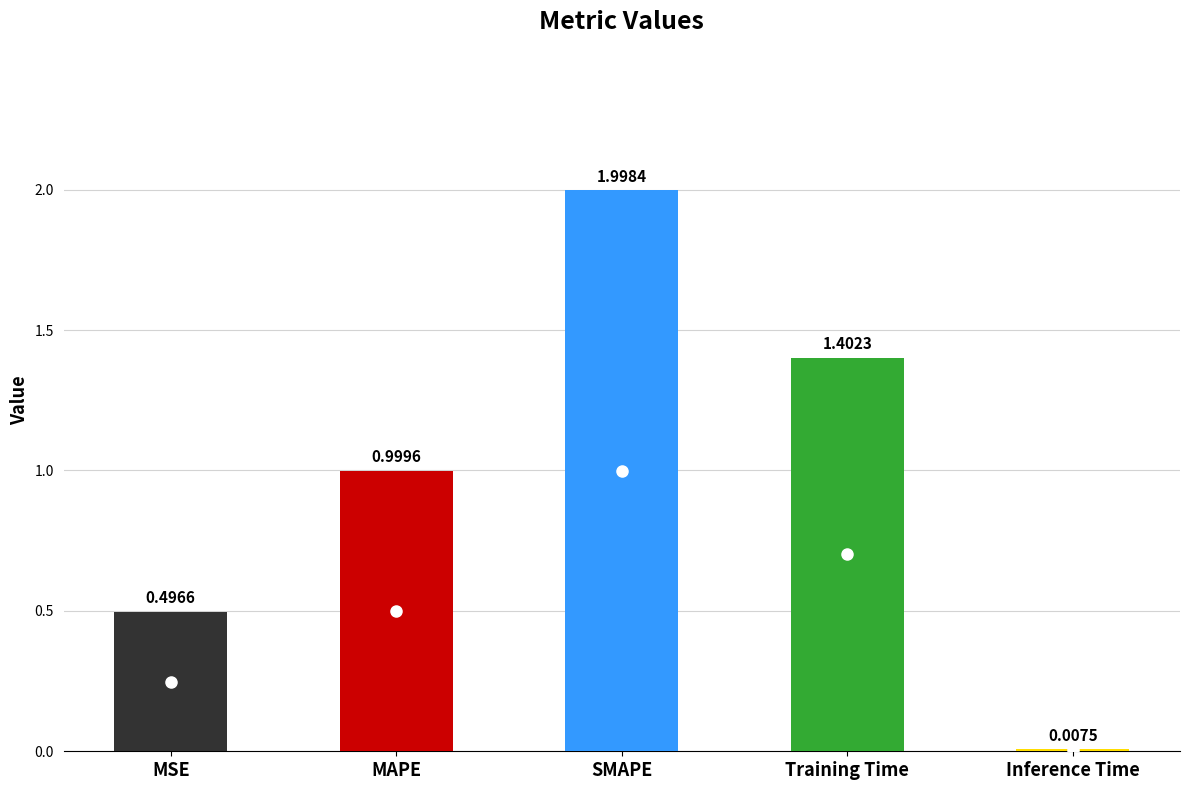

What is the sum of all values?

4.9